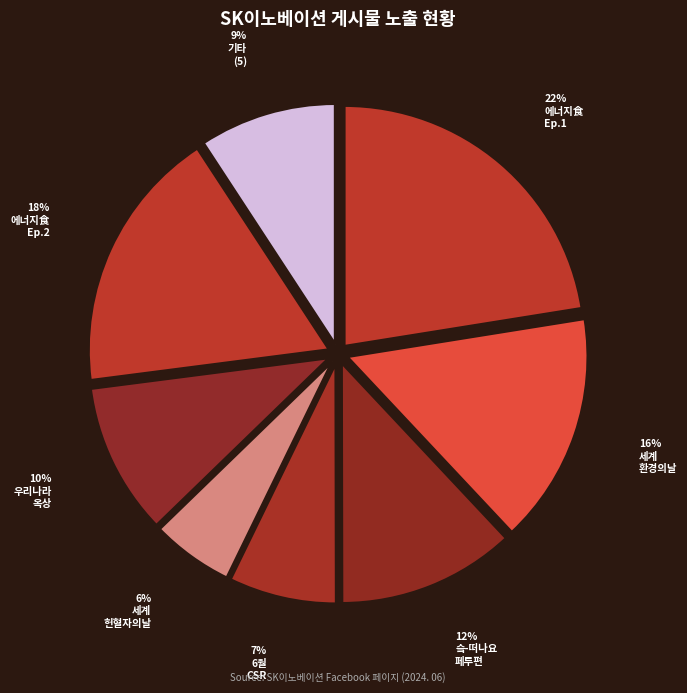

Count the number of slices in the pie.

8